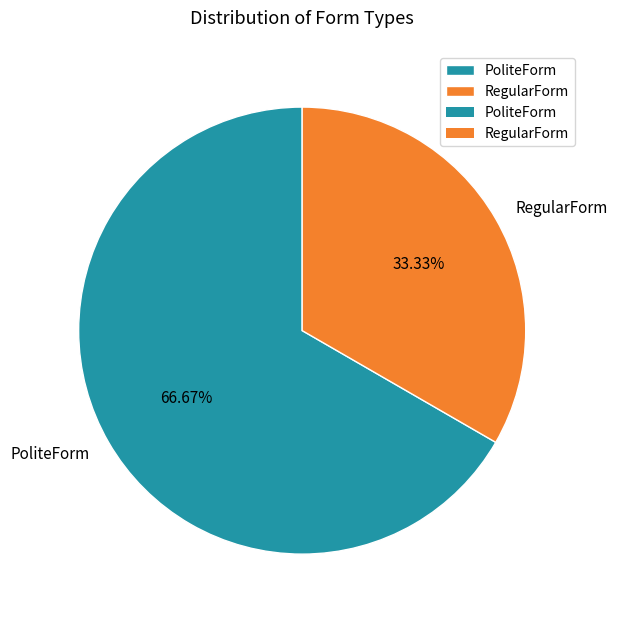

How many segments does this pie chart have?

2